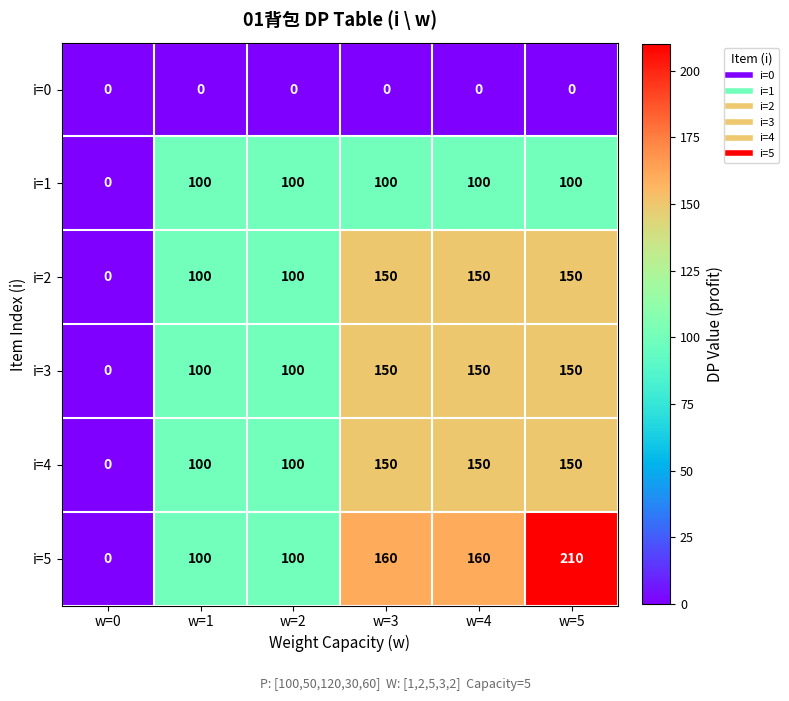

At which category is the sum across all series the highest?

w=5